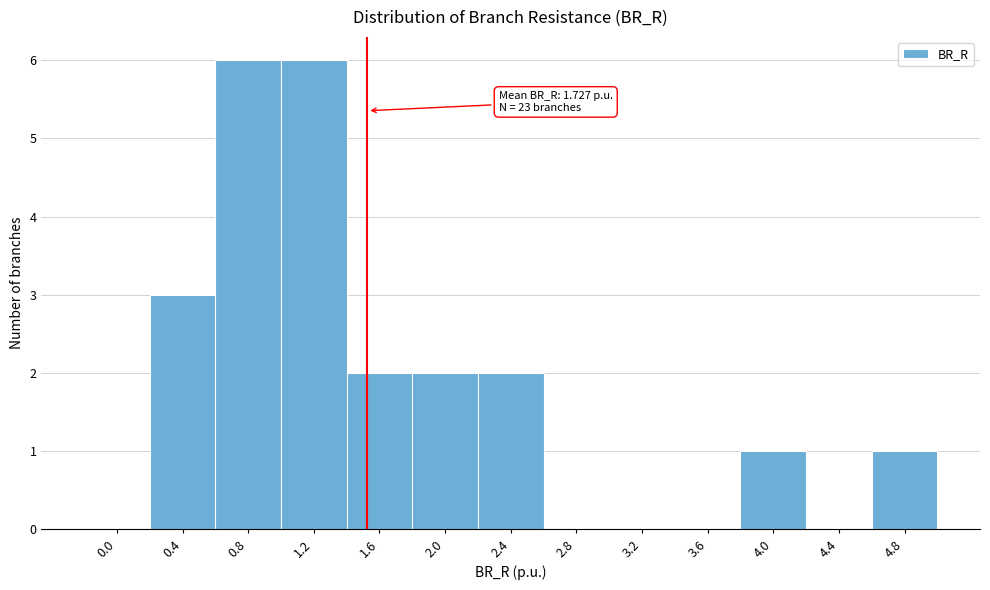

Reading left to right, extract all data points from this chart.

0.0=0	0.4=3	0.8=6	1.2=6	1.6=2	2.0=2	2.4=2	2.8=0	3.2=0	3.6=0	4.0=1	4.4=0	4.8=1